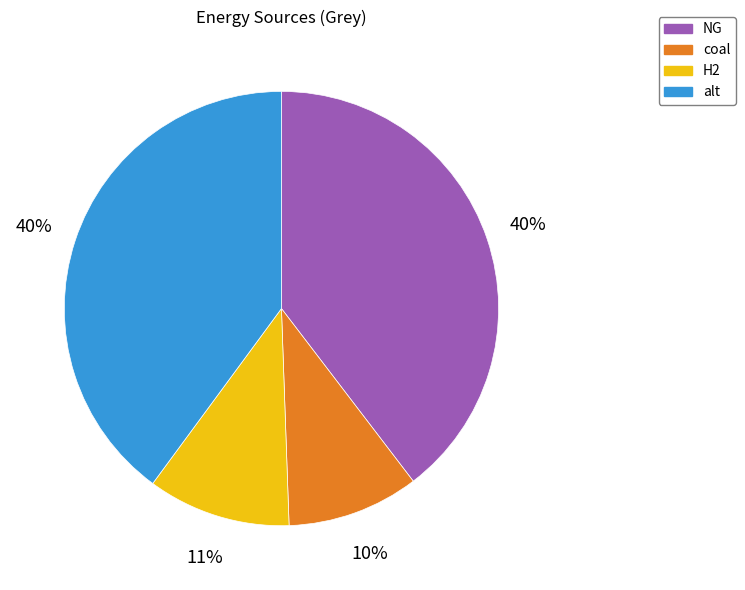

The NG slice represents 32% of the pie. True or false?

False